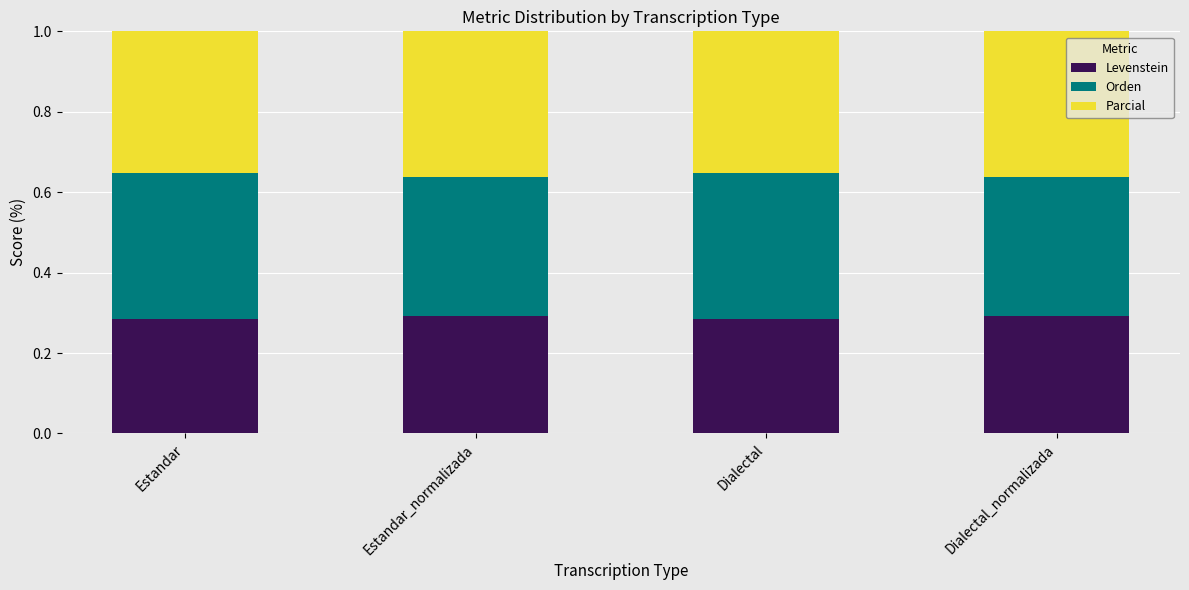

How many series are shown in this chart?

3